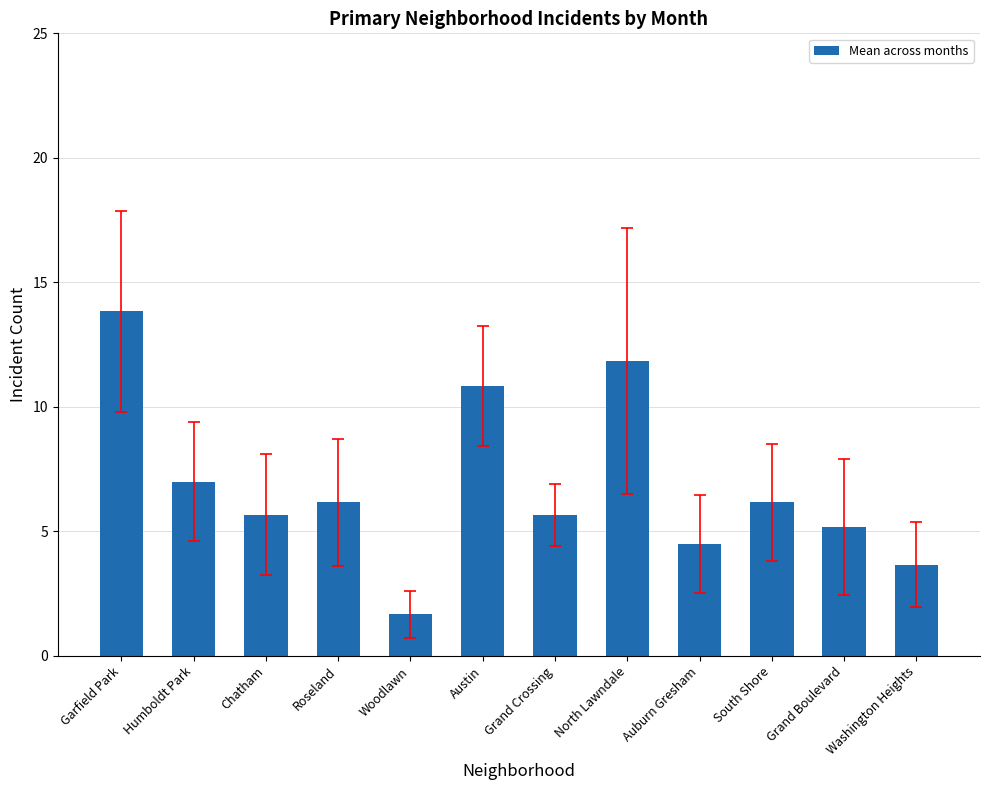

Are the bars horizontal?

No